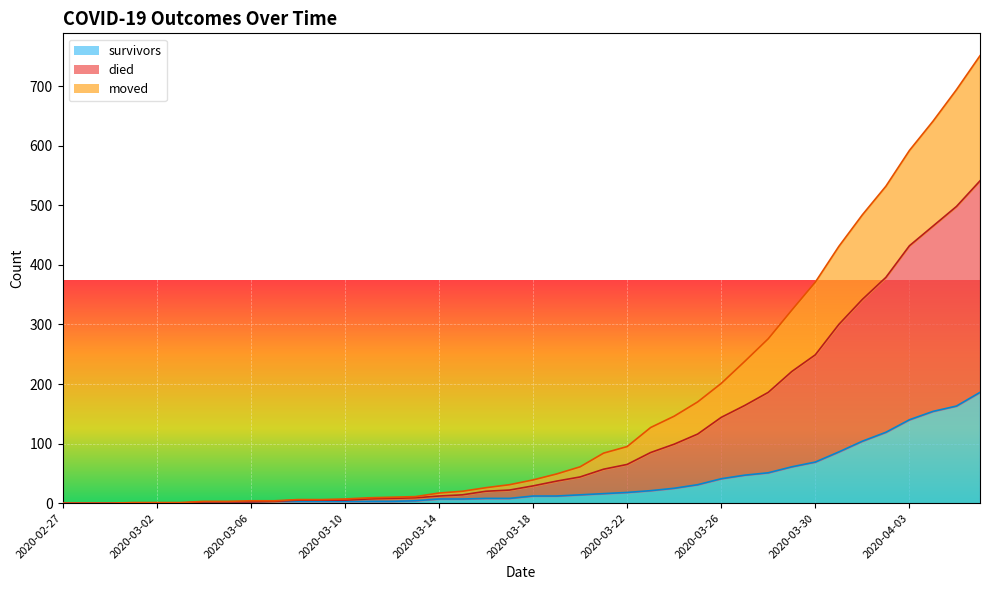

What is the value of the died point at the 11th from the left?

6